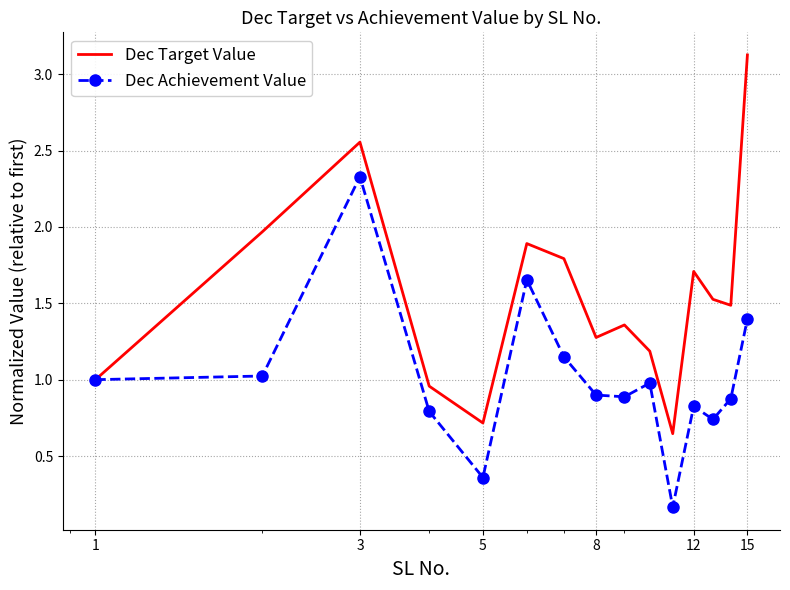

Which series has the largest range (max minus min)?

Dec Target Value